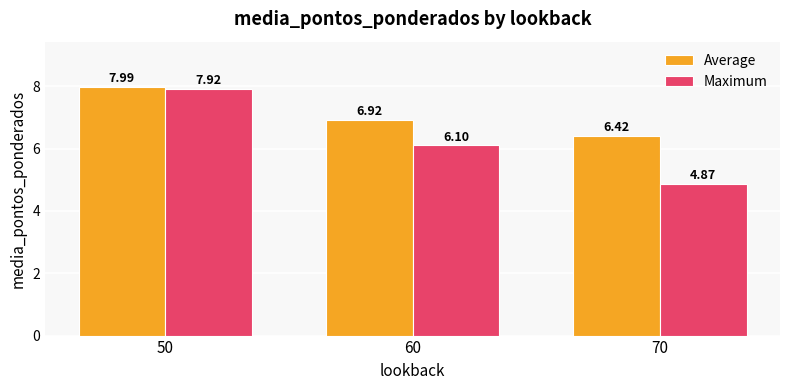

Rank the series by their maximum value, from highest to lowest.

Average, Maximum